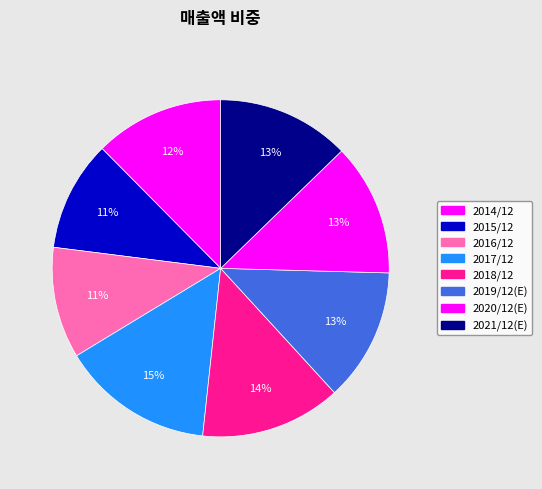

Which has a higher value, 2017/12 or 2020/12(E)?

2017/12